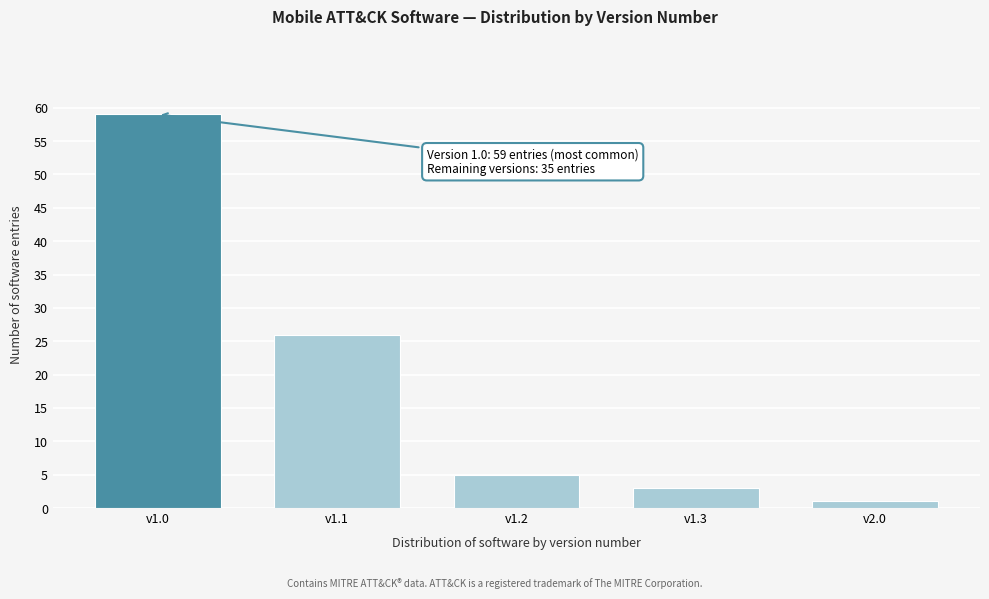

Reading left to right, extract all data points from this chart.

v1.0=59	v1.1=26	v1.2=5	v1.3=3	v2.0=1